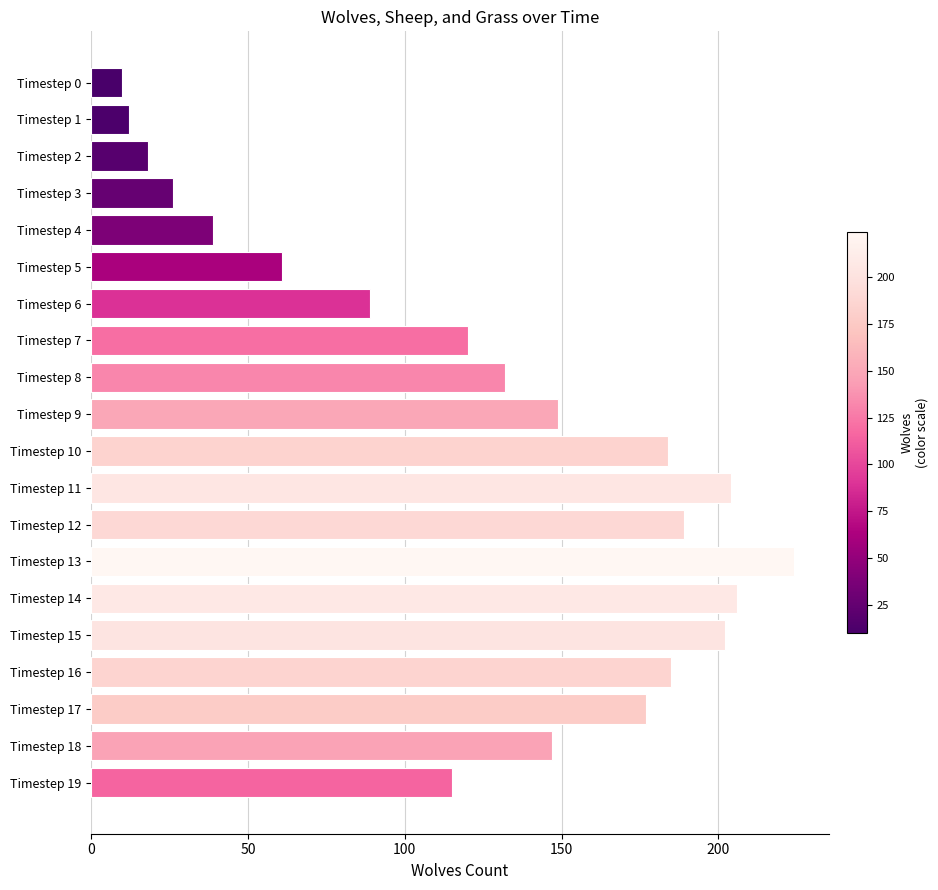

What is the difference between the maximum and second lowest values?

212